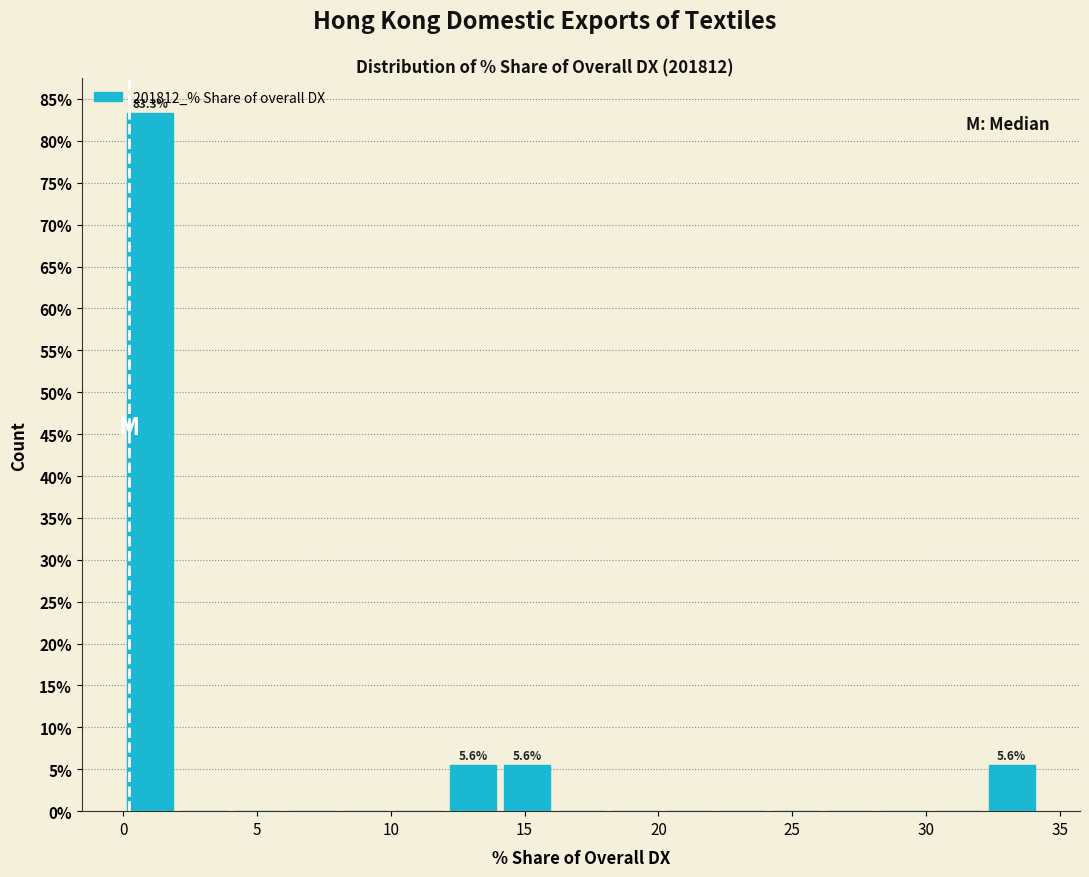

Over which range of the x-axis is the bar tallest?

0 to 2